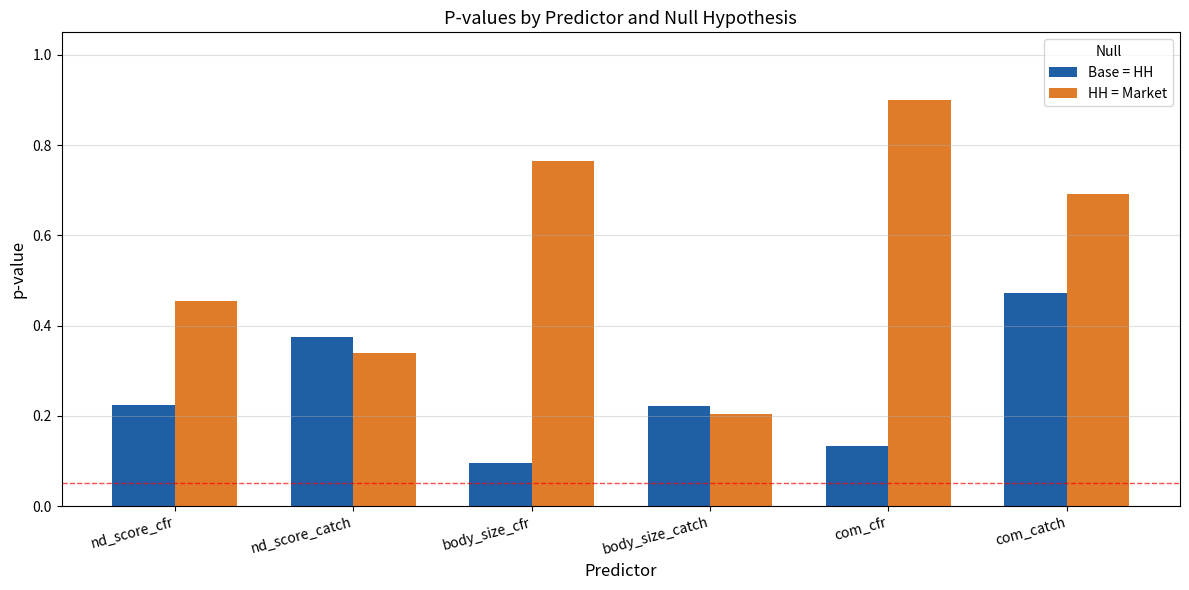

Between nd_score_cfr and body_size_catch, which series saw the biggest shift?

HH = Market